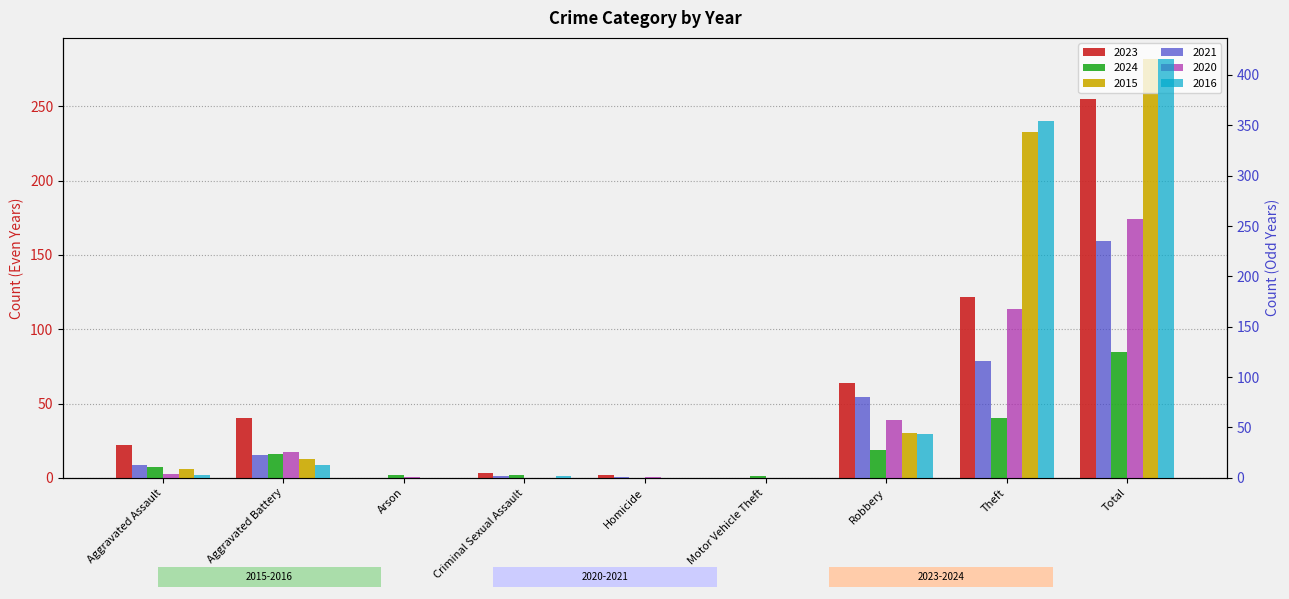

What is the difference between the 2020 values at Robbery and Theft?

111